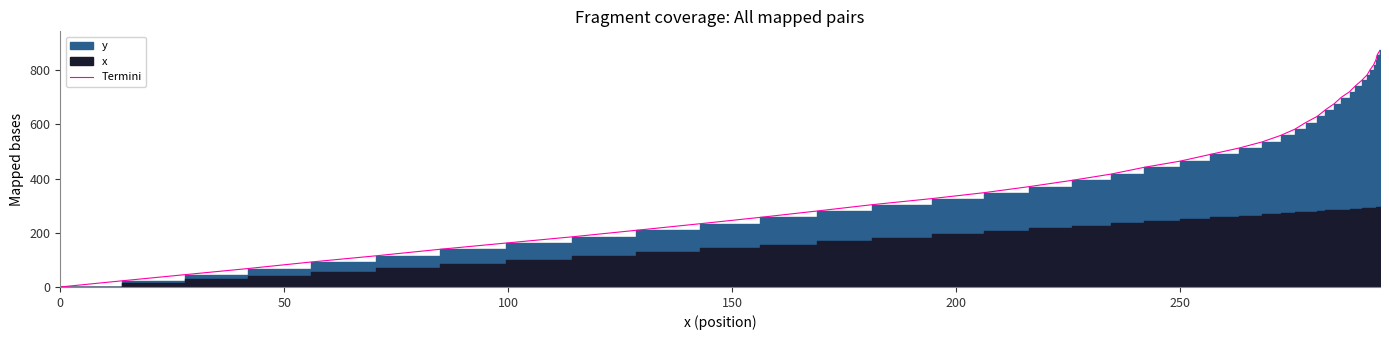

What is the sum of all values?

18026.3